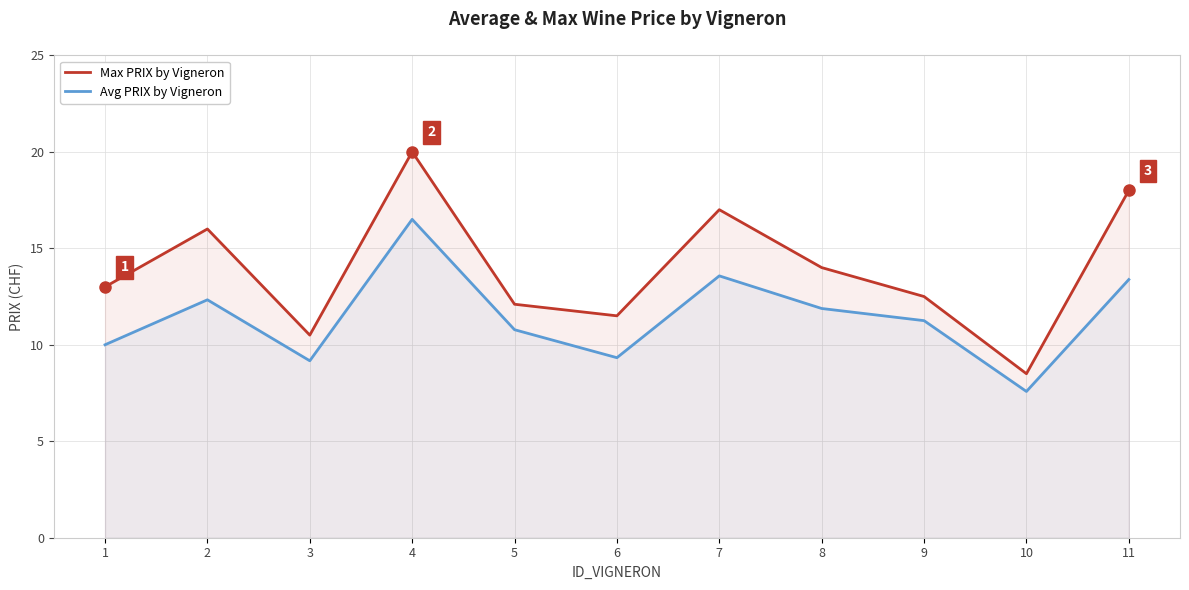

Reading left to right, extract all data points from this chart.

Max PRIX by Vigneron: 1=13.0	2=16.0	3=10.5	4=20.0	5=12.1	6=11.5	7=17.0	8=14.0	9=12.5	10=8.5	11=18.0
Avg PRIX by Vigneron: 1=10.0	2=12.3	3=9.2	4=16.5	5=10.8	6=9.3	7=13.6	8=11.9	9=11.2	10=7.6	11=13.4